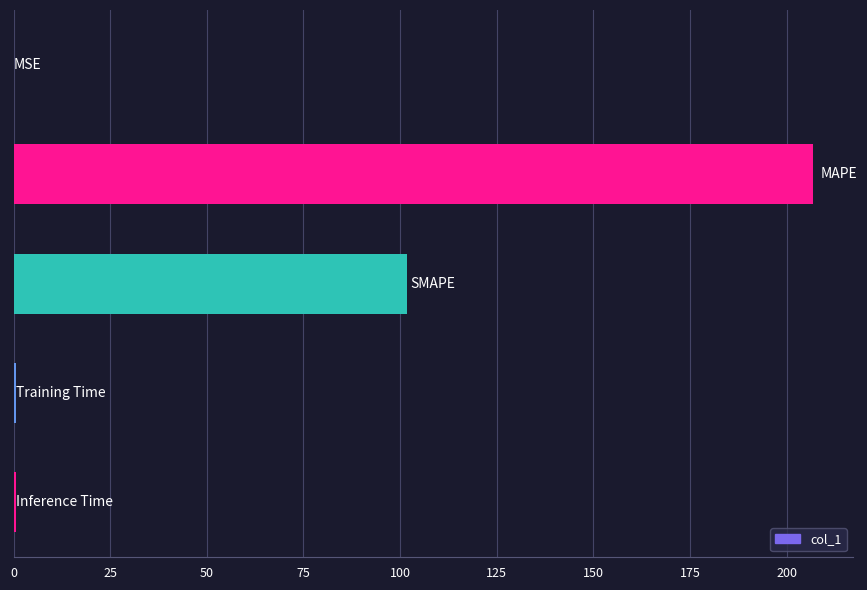

Count the number of categories in the chart.

5